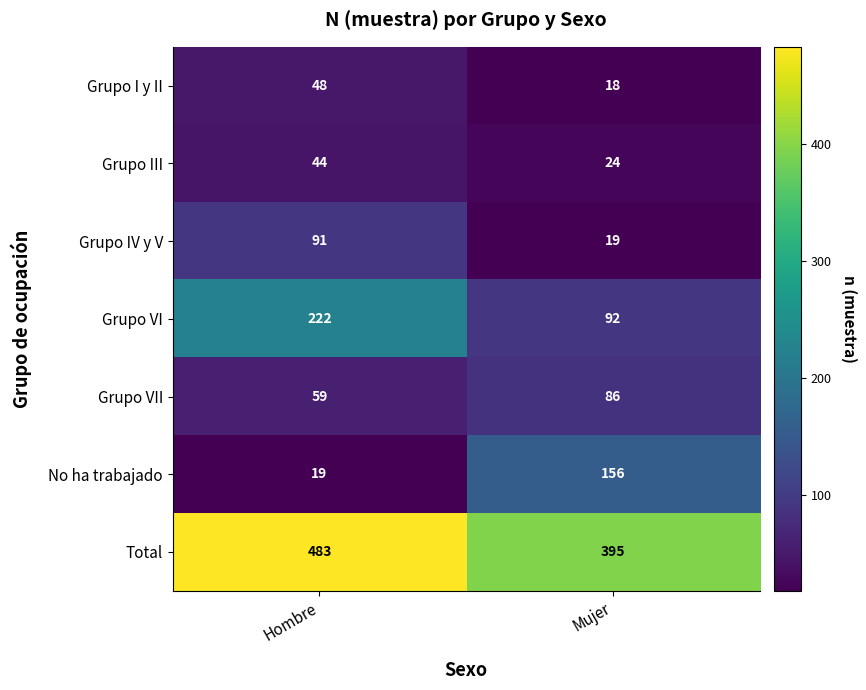

Reading left to right, list all the values displayed in this chart.

Grupo I y II: 48	18
Grupo III: 44	24
Grupo IV y V: 91	19
Grupo VI: 222	92
Grupo VII: 59	86
No ha trabajado: 19	156
Total: 483	395